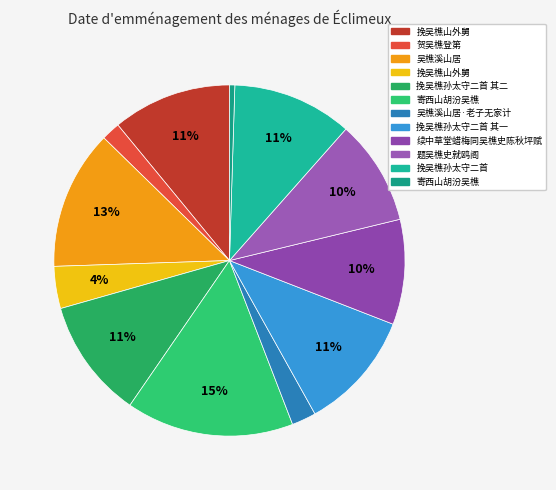

How many slices are in this pie chart?

12